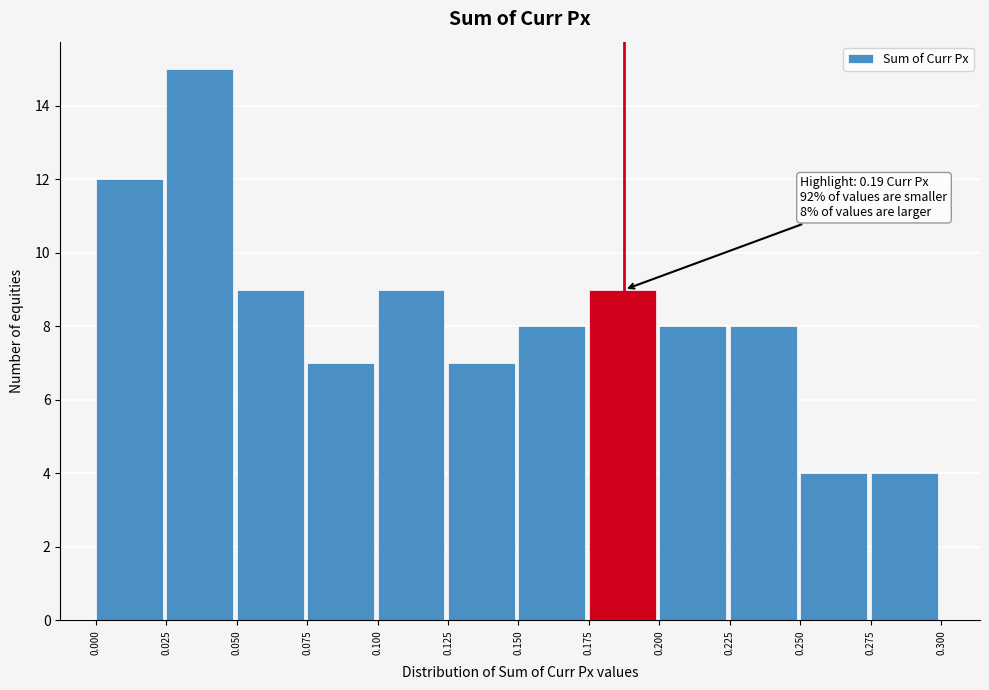

Which range on the x-axis has the tallest bar?

0.025 to 0.050